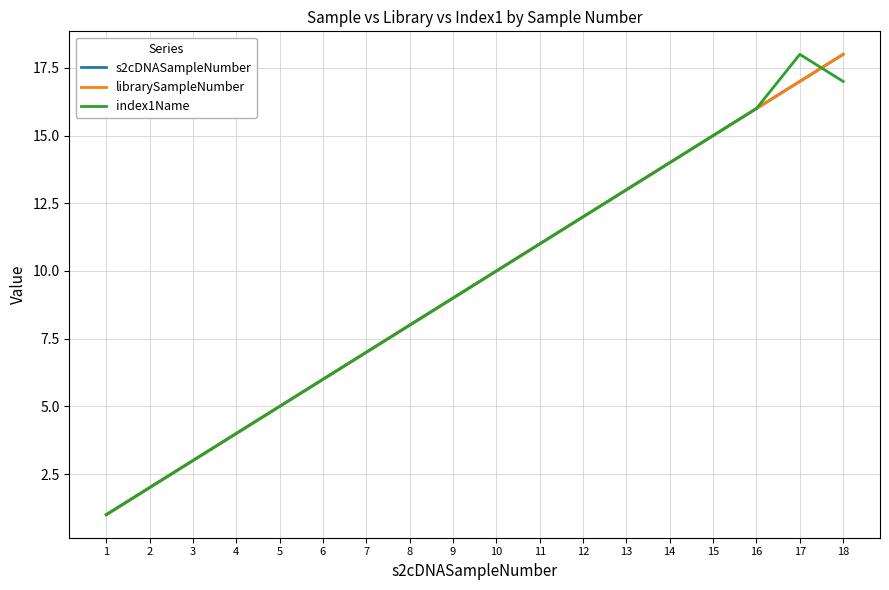

Which series has the largest total across all categories?

s2cDNASampleNumber